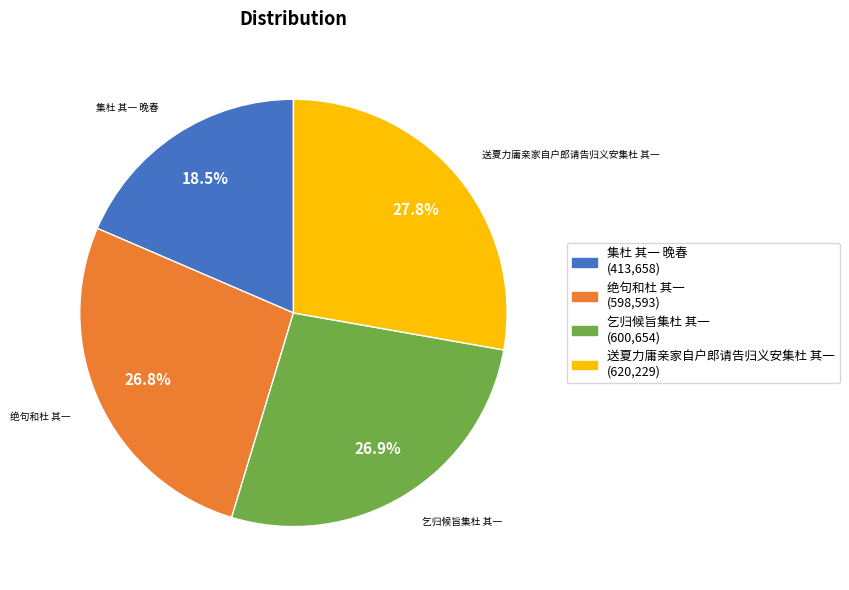

True or false: 送夏力庸亲家自户郎请告归义安集杜 其一 accounts for 41% of the total.

False